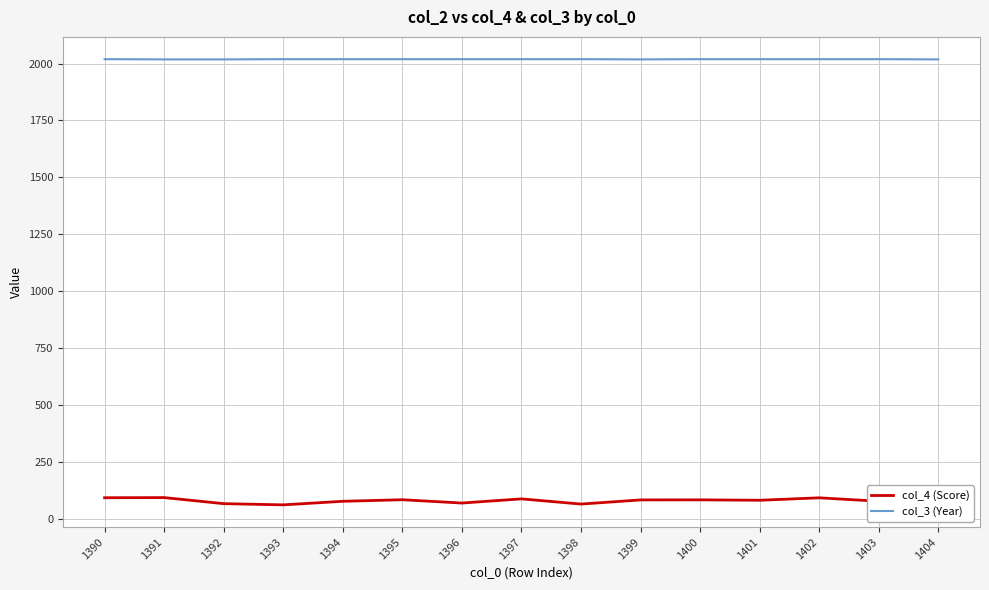

True or false: col_4 (Score) has more than 1 points higher than both neighbors.

True